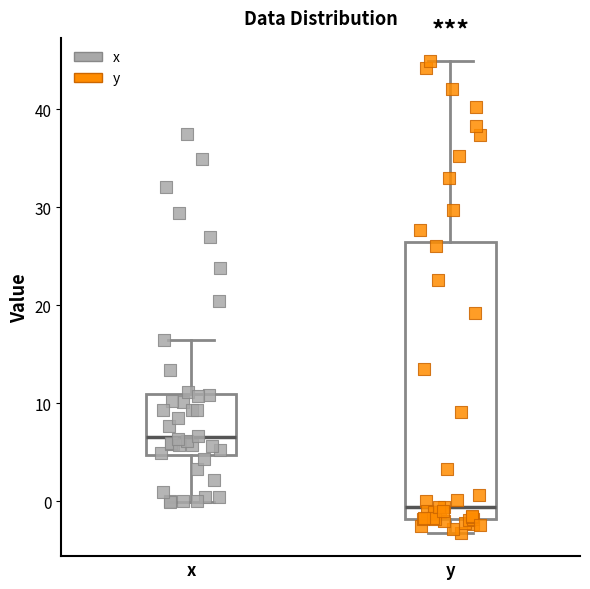

Reading left to right, transcribe this box plot: for each box, give where its median line is, the range the box spans, and where its two whiskers end, as read against the y-axis. The values are not printed on the chart, so give them approximately, as read against the axis.

x: median 7, box 5 to 11, whiskers 0 to 17
y: median -1, box -2 to 27, whiskers -3 to 45